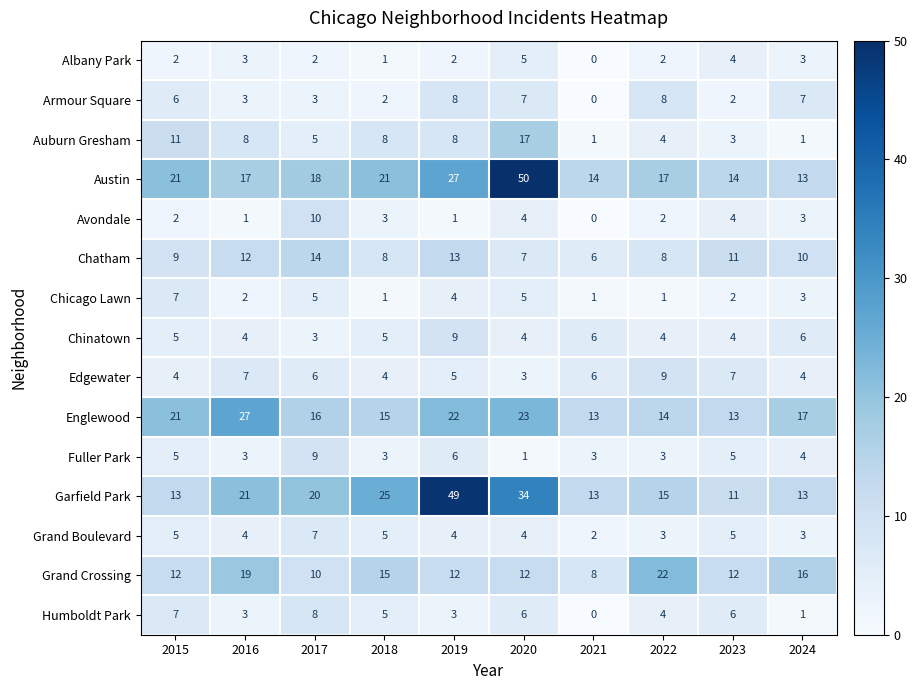

What is the highest value of the Chinatown series?

9